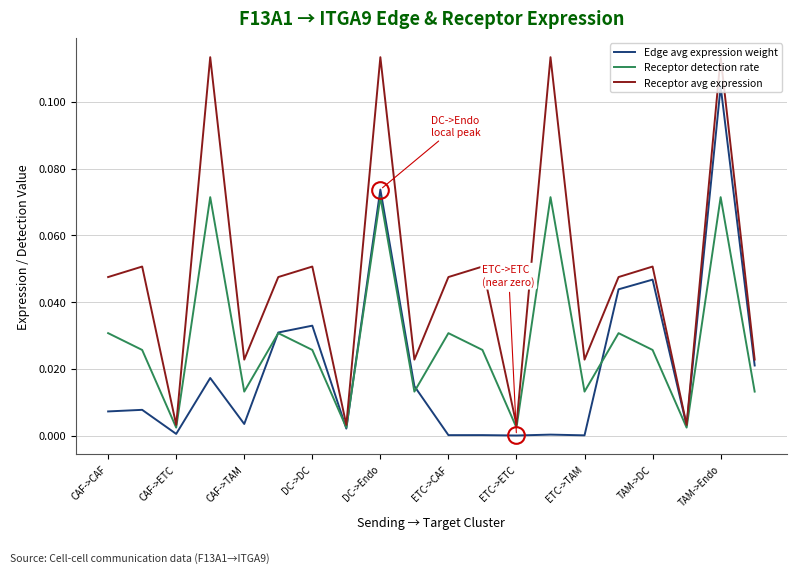

Which series has the largest range (max minus min)?

Receptor avg expression